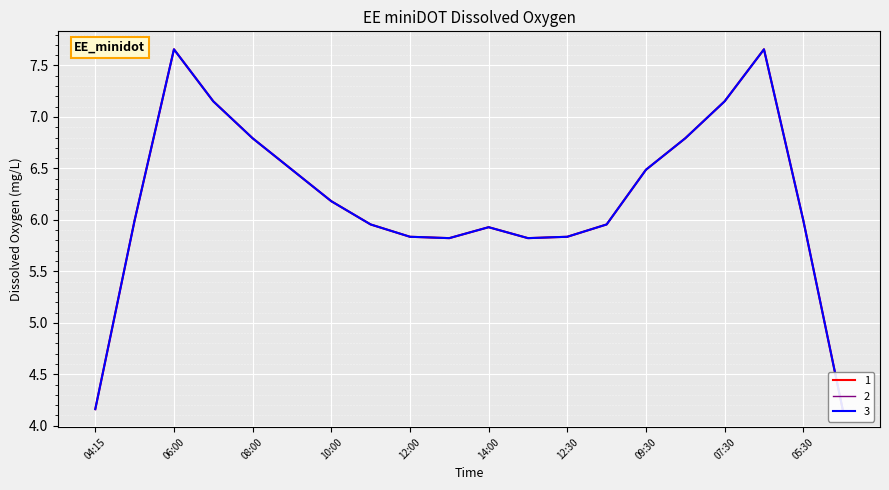

What value does the 1 series have at 2019-03-13 09:00:00?

6.5